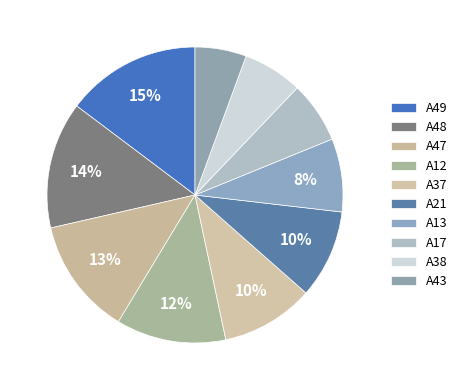

Which has a higher value, A38 or A13?

A13